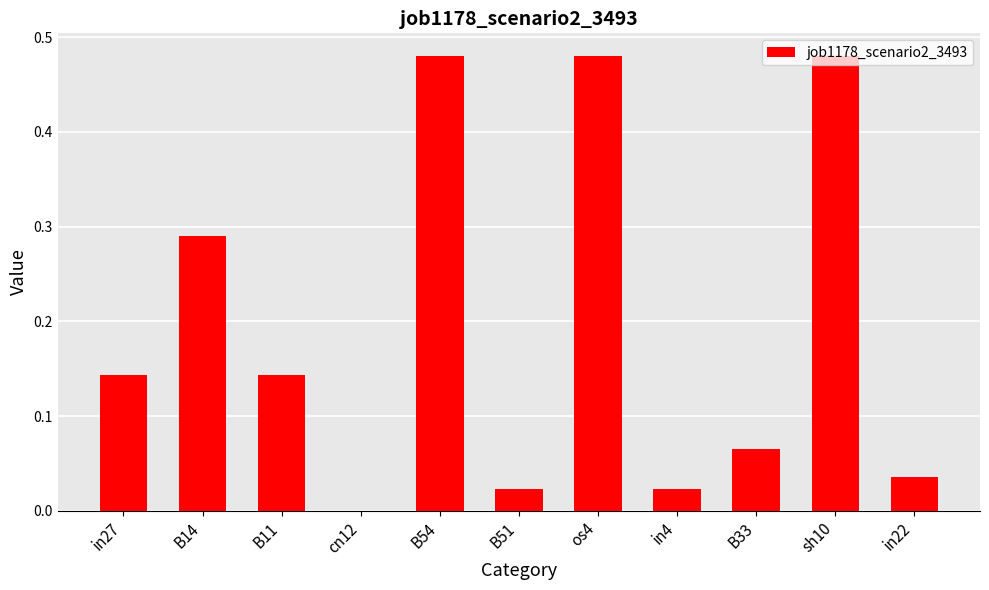

What is the sum of all values?

2.2